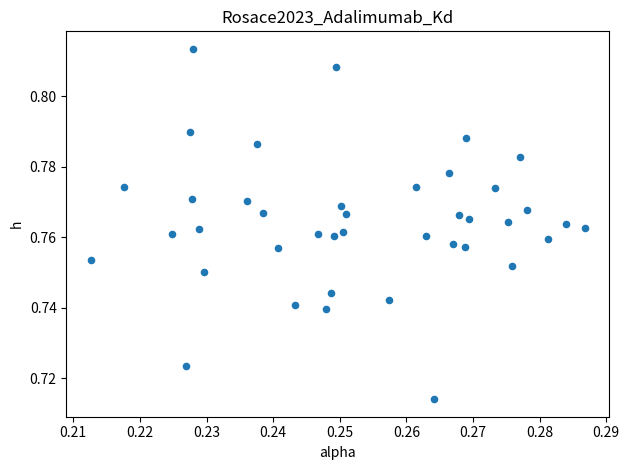

Count the number of points in this scatter plot.

40